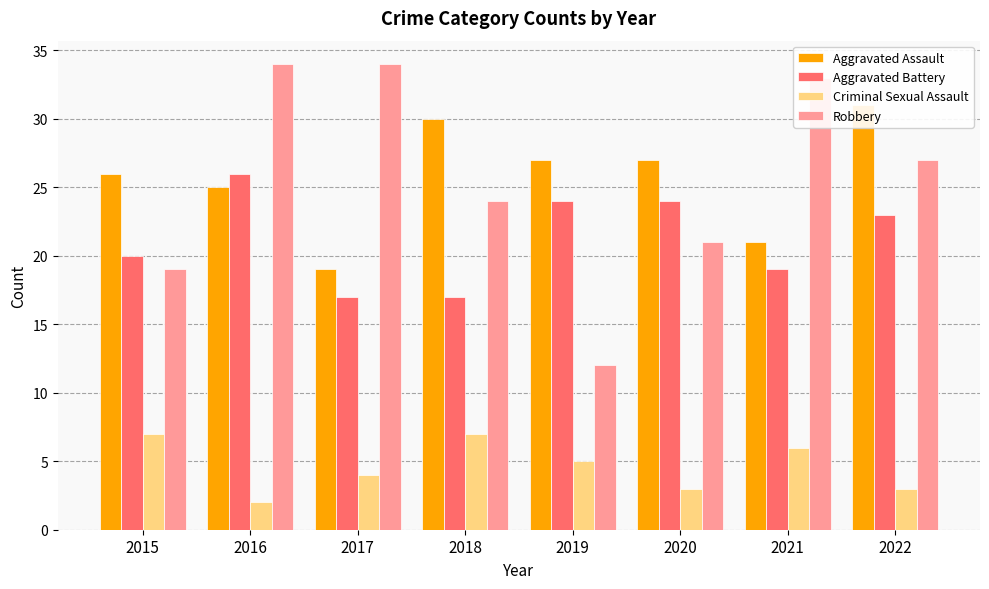

How many bars are there in total?

32